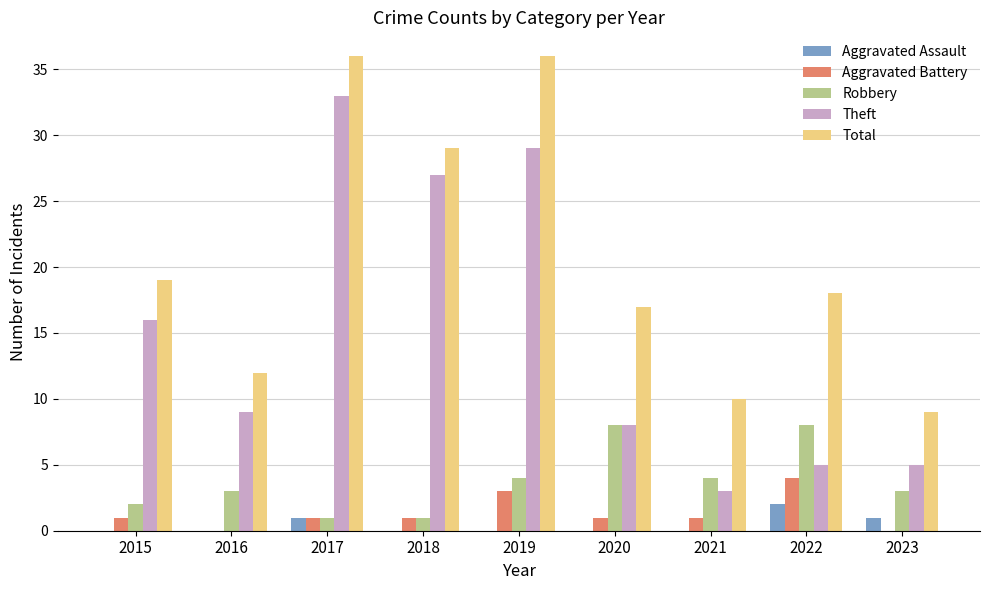

What is the approximate value of Aggravated Battery at 2022?

4